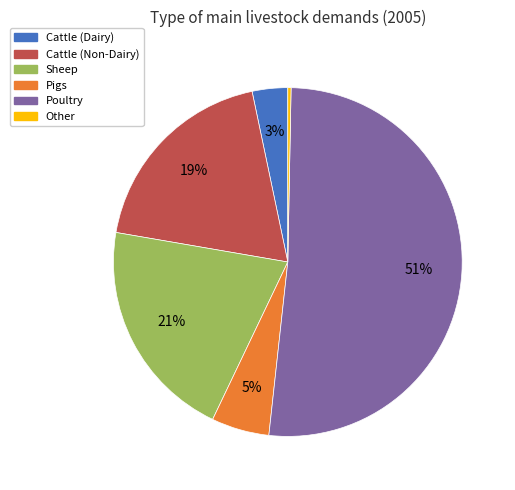

Which has a higher value, Poultry or Other?

Poultry